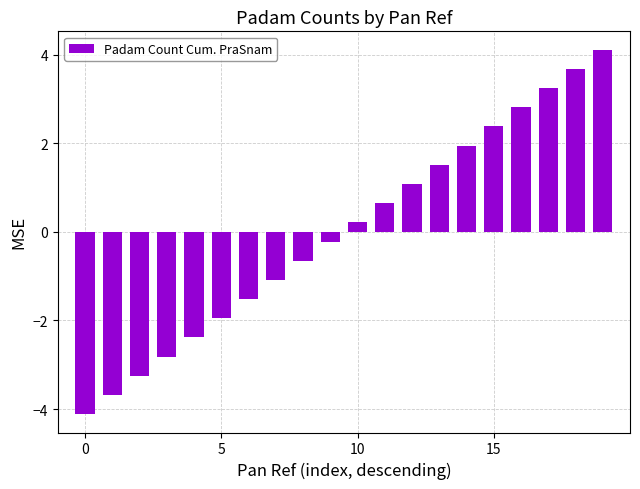

What is the value of the 15th bar from the left?

2.0